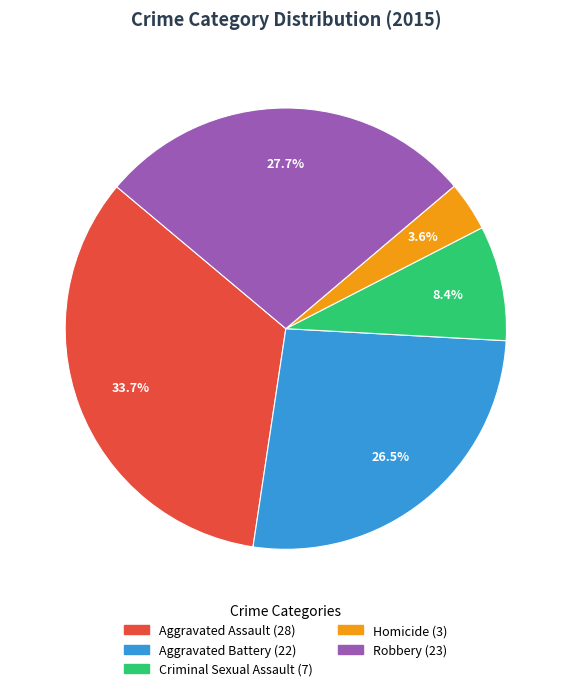

Is it true that Aggravated Assault is 34% of the pie?

True